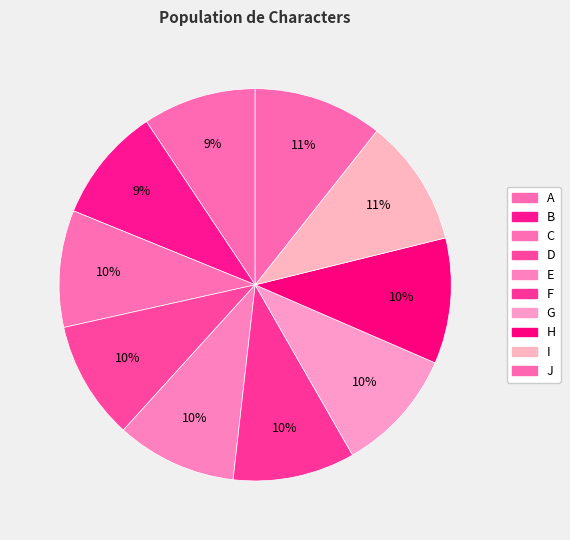

Is it true that F is 10% of the pie?

True